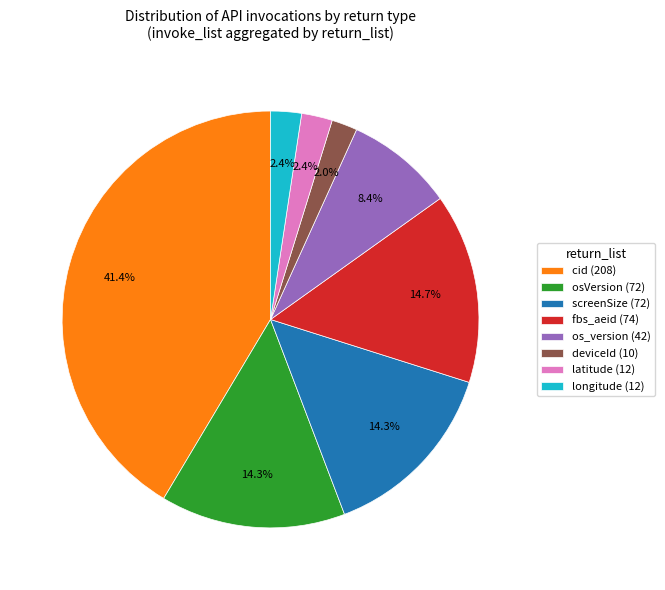

Between screenSize (72) and deviceId (10), which is larger?

screenSize (72)